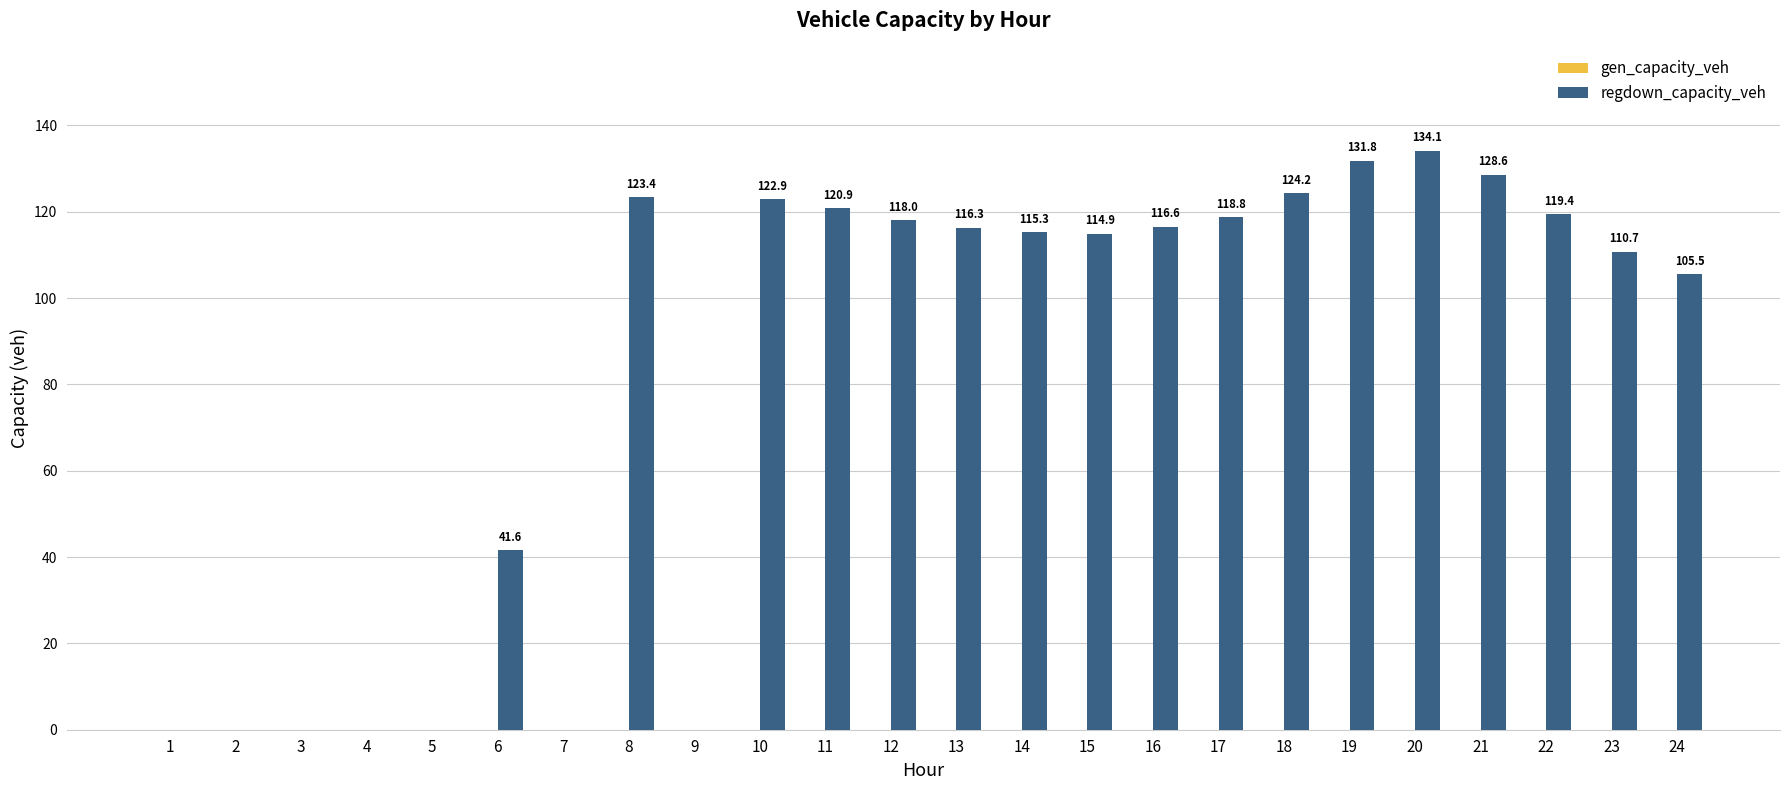

What is the sum of the values at 3 and 16?

116.6